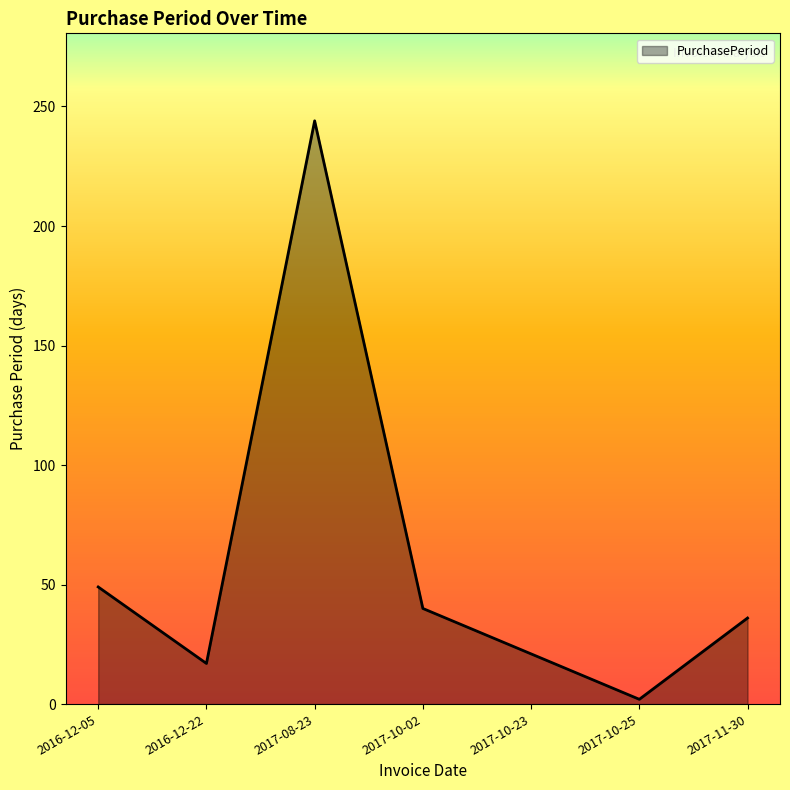

Reading left to right, extract all data points from this chart.

49	17	244	40	21	2	36